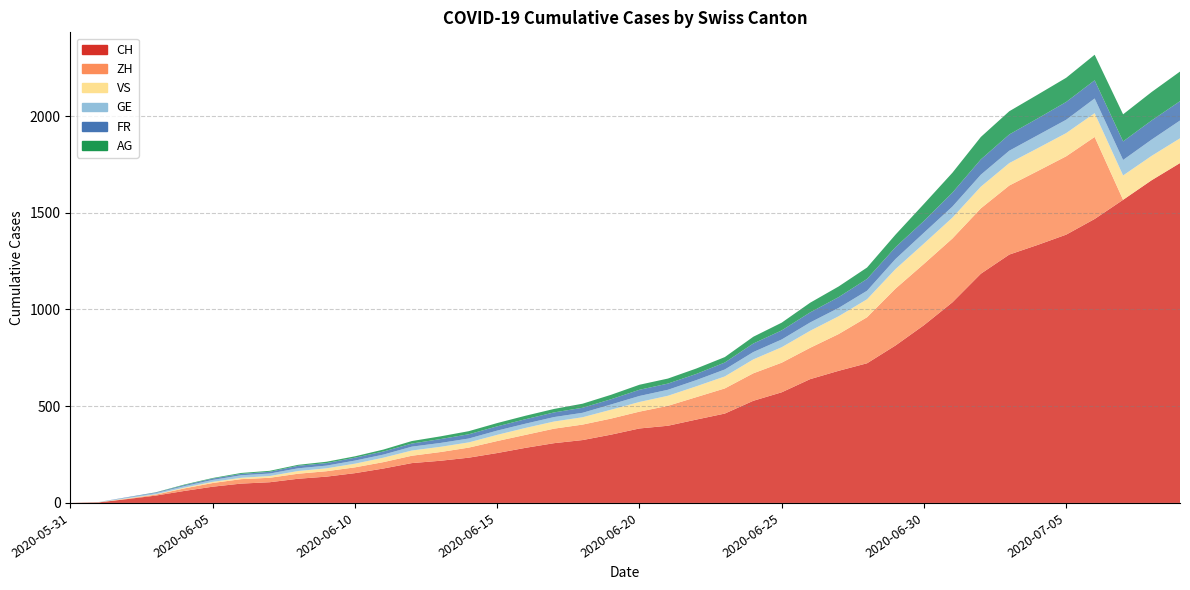

The value of FR at 2020-06-14 is 22. True or false?

True